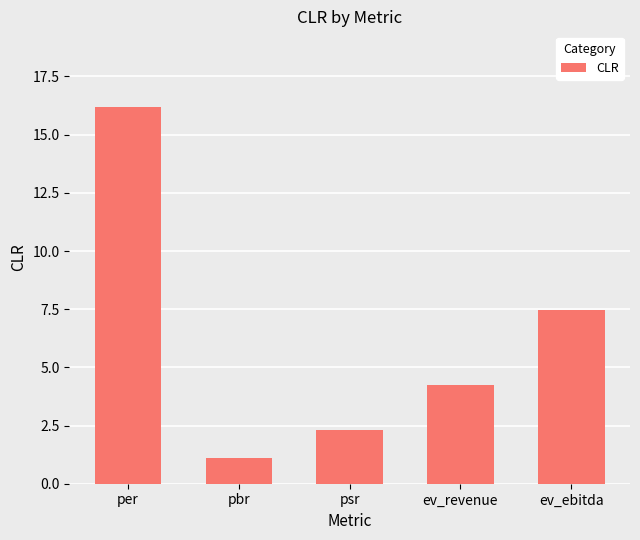

What position from the left is ev_revenue?

4